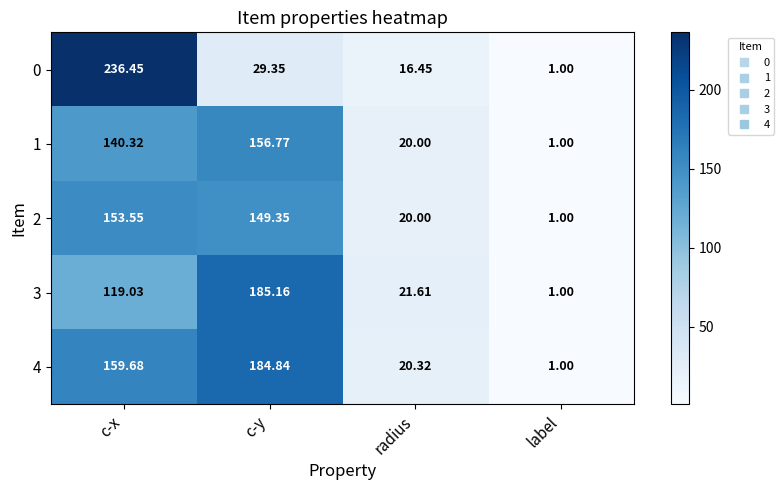

At which label does 4 first exceed 159?

c-x